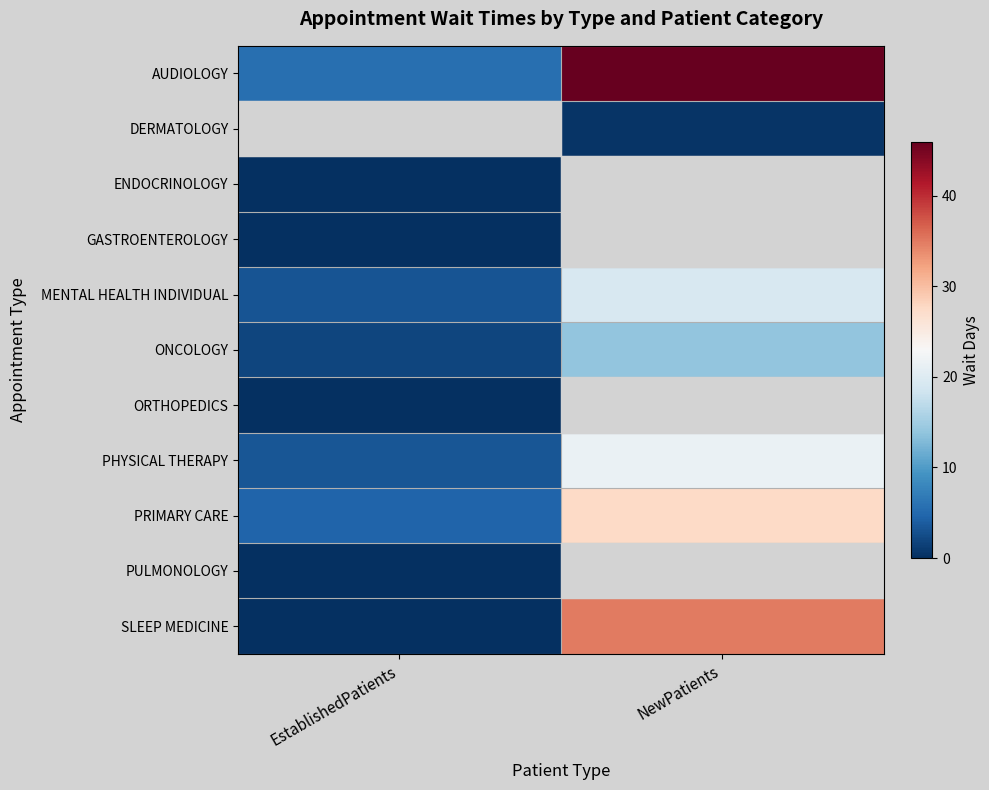

Read the PRIMARY CARE value at EstablishedPatients.

4.5